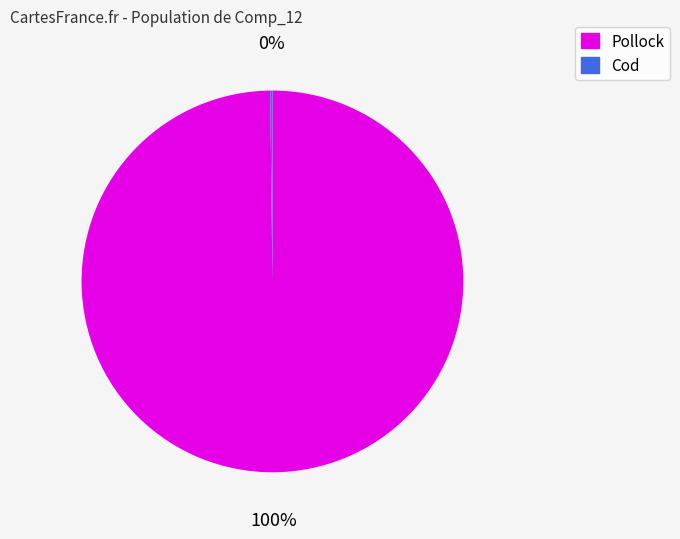

Is Pollock the majority of the pie?

Yes